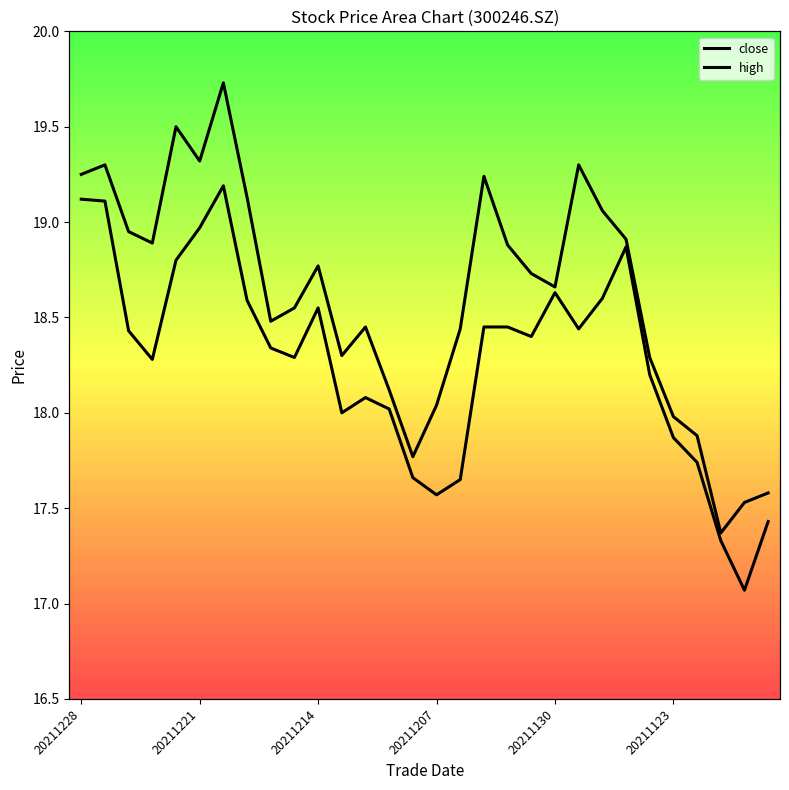

How many data points does each series have?

30